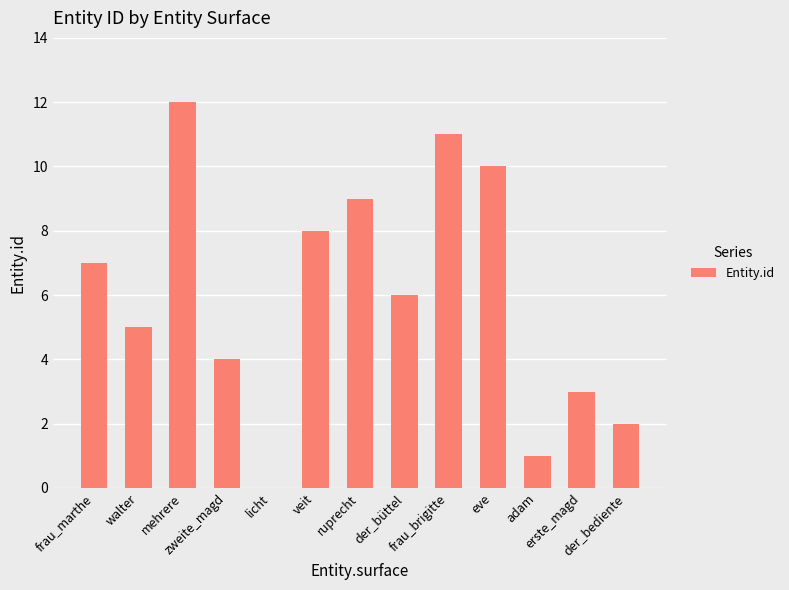

What is the difference between the values at der_büttel and licht?

6